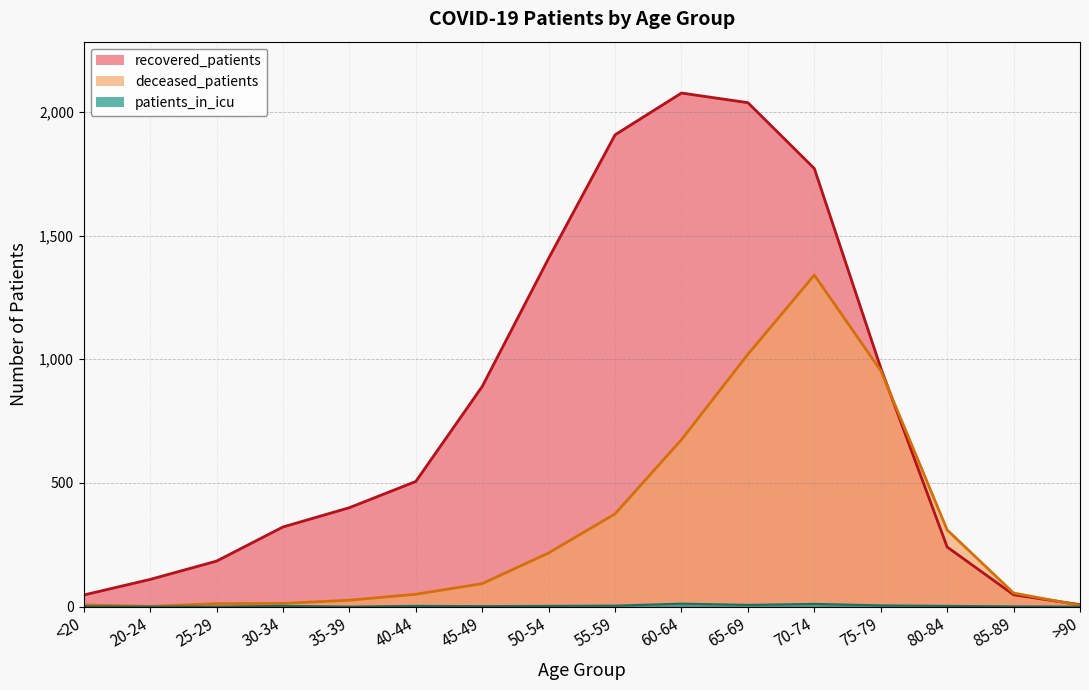

Reading right to left, list all the values displayed in this chart.

recovered_patients: 8	48	241	965	1771	2037	2076	1907	1408	890	506	400	322	184	110	47
deceased_patients: 5	55	310	954	1340	1020	675	375	217	93	50	26	13	12	1	7
patients_in_icu: 0	1	3	5	11	7	12	4	3	2	3	0	3	0	0	1